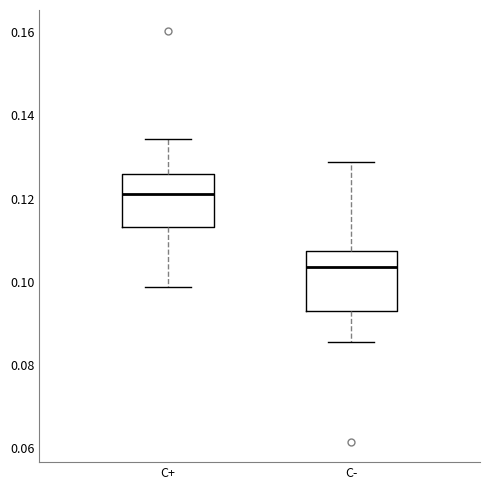

Where does the median line of the box for C+ sit on the y-axis? The values are not printed on the chart, so give them approximately, as read against the axis.

0.122